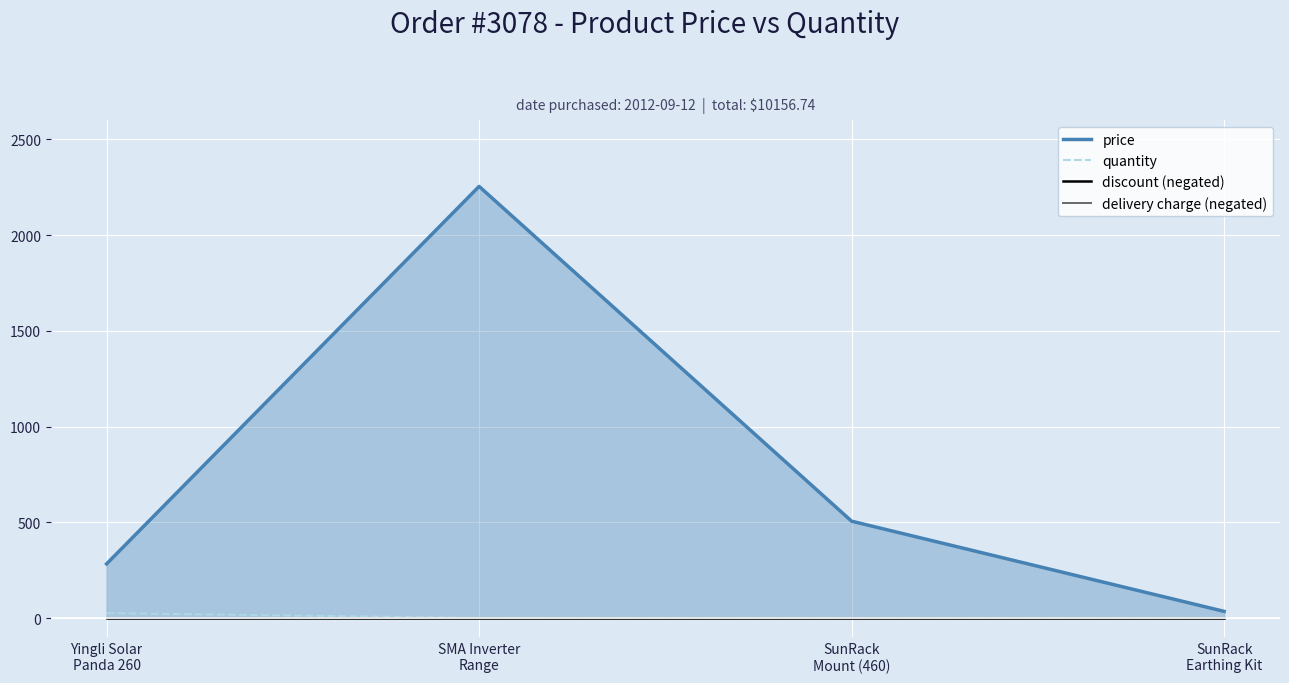

Reading left to right, list all the values displayed in this chart.

price: Yingli Solar
Panda 260=283.1	SMA Inverter
Range=2253.9	SunRack
Mount (460)=506.0	SunRack
Earthing Kit=35.2
quantity: Yingli Solar
Panda 260=26.0	SMA Inverter
Range=1.0	SunRack
Mount (460)=1.0	SunRack
Earthing Kit=1.0
discount (negated): Yingli Solar
Panda 260=-0.0	SMA Inverter
Range=-0.0	SunRack
Mount (460)=-0.0	SunRack
Earthing Kit=-0.0
delivery charge (negated): Yingli Solar
Panda 260=-0.0	SMA Inverter
Range=-0.0	SunRack
Mount (460)=-0.0	SunRack
Earthing Kit=-0.0